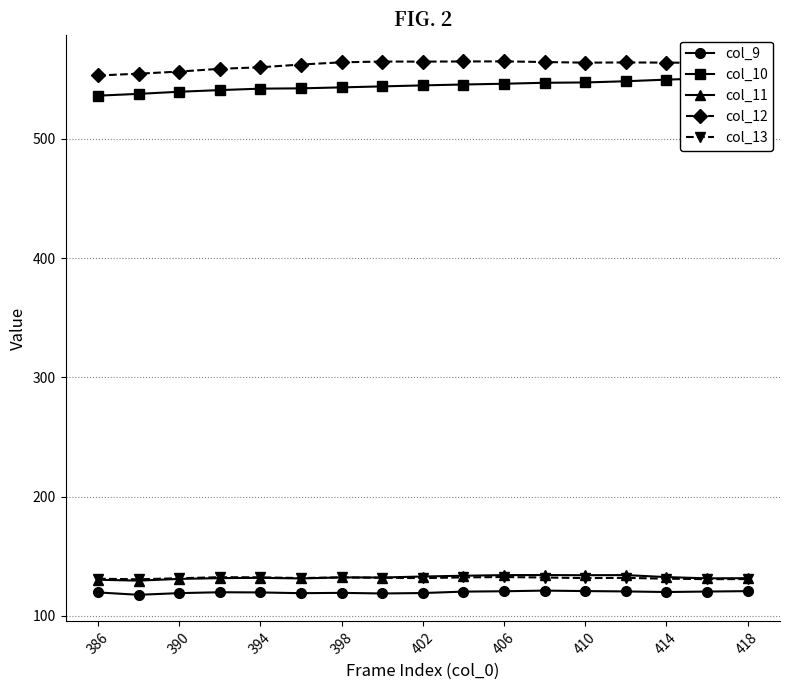

Reading left to right, extract all data points from this chart.

col_9: 119.7	117.8	119.2	119.9	119.7	119.1	119.4	118.9	119.2	120.4	120.7	121.3	120.9	120.6	120.1	120.5	120.8
col_10: 536.3	537.8	539.6	541.0	542.2	542.5	543.3	544.1	544.9	545.7	546.3	547.1	547.4	548.4	549.8	550.8	552.3
col_11: 130.4	129.6	131.1	131.7	132.0	131.5	132.3	132.3	133.1	133.7	134.3	134.3	134.2	134.3	132.6	131.6	131.7
col_12: 553.2	554.8	556.5	558.8	560.1	562.4	564.3	564.9	564.9	565.0	565.1	564.5	564.0	564.2	564.0	563.9	564.7
col_13: 131.2	130.8	131.6	132.5	132.4	131.8	132.3	132.0	131.7	132.4	132.7	132.2	131.8	131.9	131.3	130.9	130.9